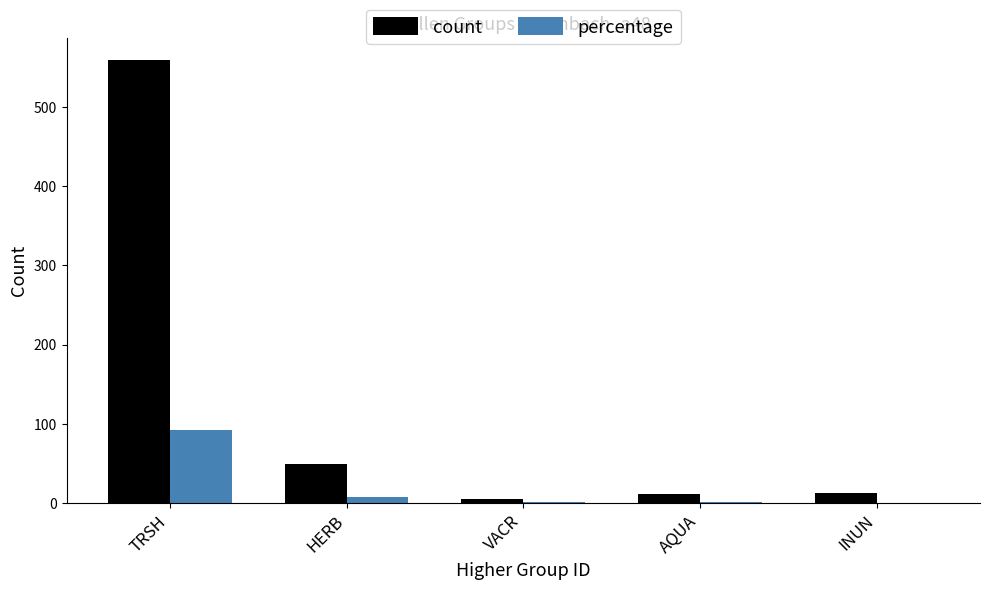

What is the sum of all percentage values?

102.0